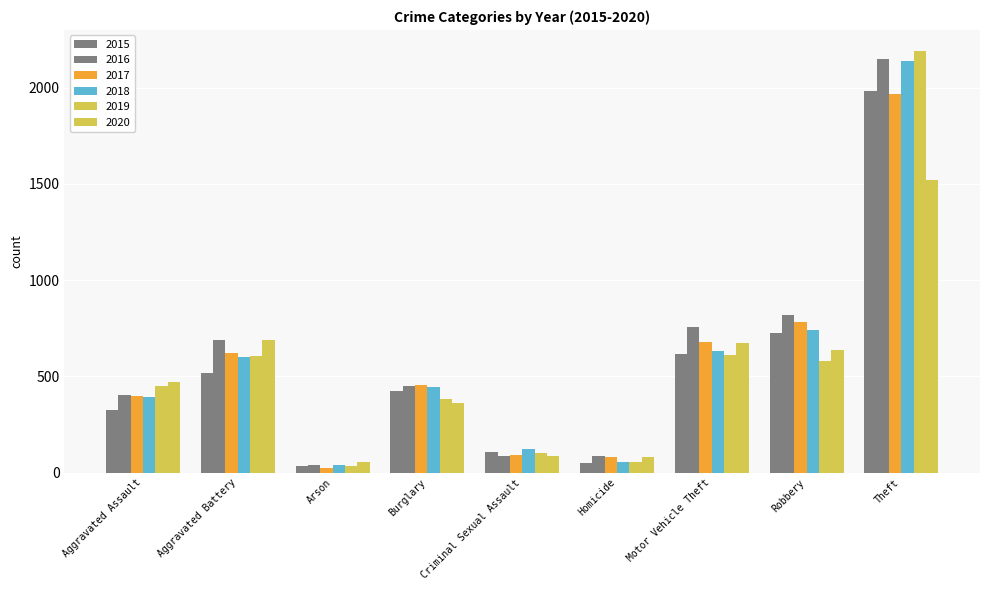

Reading left to right, what are all the values shown in this chart?

2015: Aggravated Assault=323	Aggravated Battery=515	Arson=35	Burglary=422	Criminal Sexual Assault=105	Homicide=50	Motor Vehicle Theft=614	Robbery=726	Theft=1981
2016: Aggravated Assault=402	Aggravated Battery=691	Arson=40	Burglary=451	Criminal Sexual Assault=87	Homicide=87	Motor Vehicle Theft=756	Robbery=819	Theft=2148
2017: Aggravated Assault=396	Aggravated Battery=623	Arson=23	Burglary=453	Criminal Sexual Assault=90	Homicide=82	Motor Vehicle Theft=680	Robbery=780	Theft=1968
2018: Aggravated Assault=392	Aggravated Battery=600	Arson=37	Burglary=443	Criminal Sexual Assault=122	Homicide=56	Motor Vehicle Theft=631	Robbery=741	Theft=2140
2019: Aggravated Assault=452	Aggravated Battery=608	Arson=32	Burglary=383	Criminal Sexual Assault=102	Homicide=53	Motor Vehicle Theft=611	Robbery=577	Theft=2190
2020: Aggravated Assault=468	Aggravated Battery=691	Arson=55	Burglary=363	Criminal Sexual Assault=88	Homicide=81	Motor Vehicle Theft=675	Robbery=639	Theft=1518